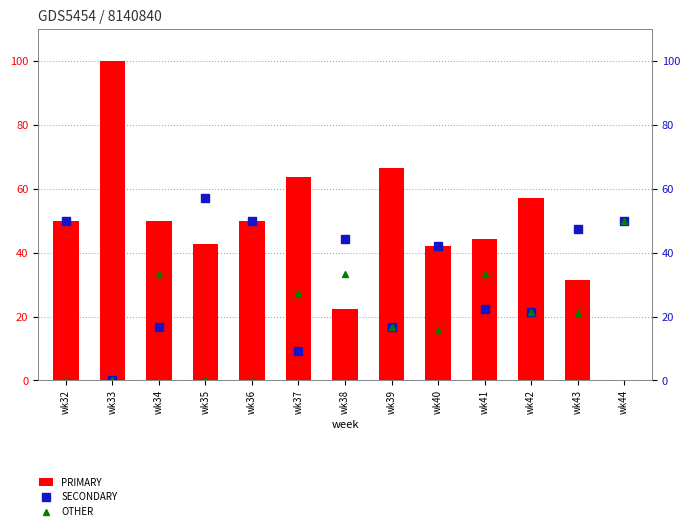

How many values in the PRIMARY series exceed 50?

4